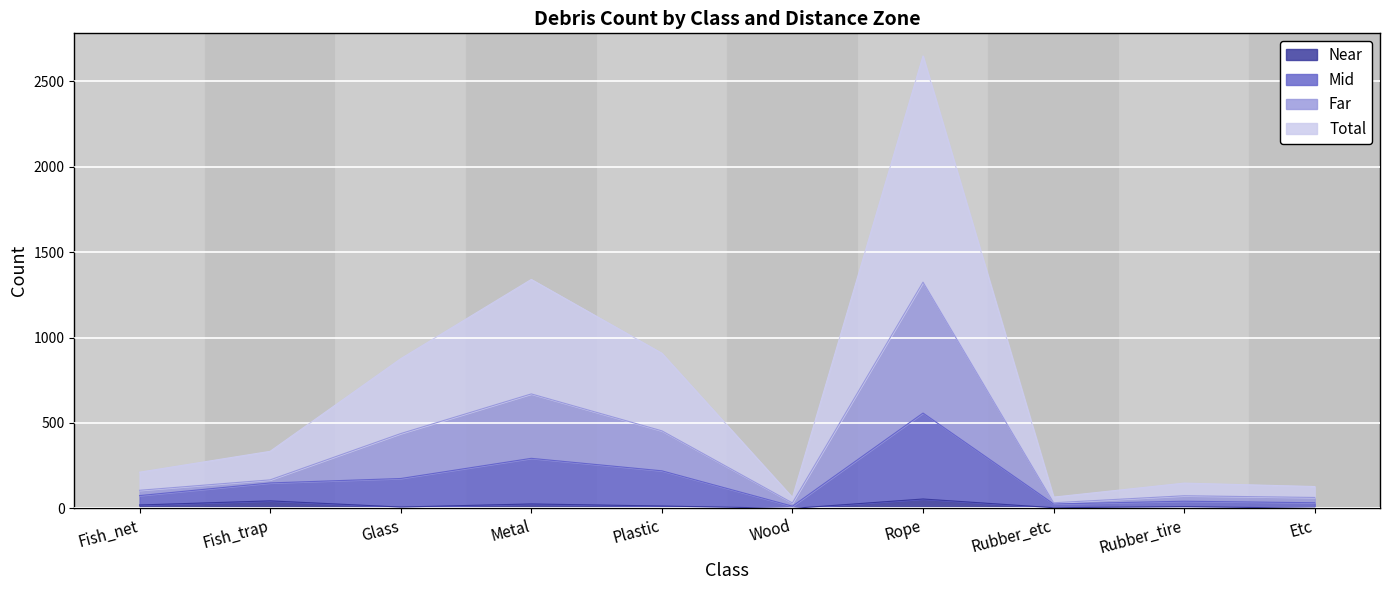

True or false: Total and Far cross at least once.

False